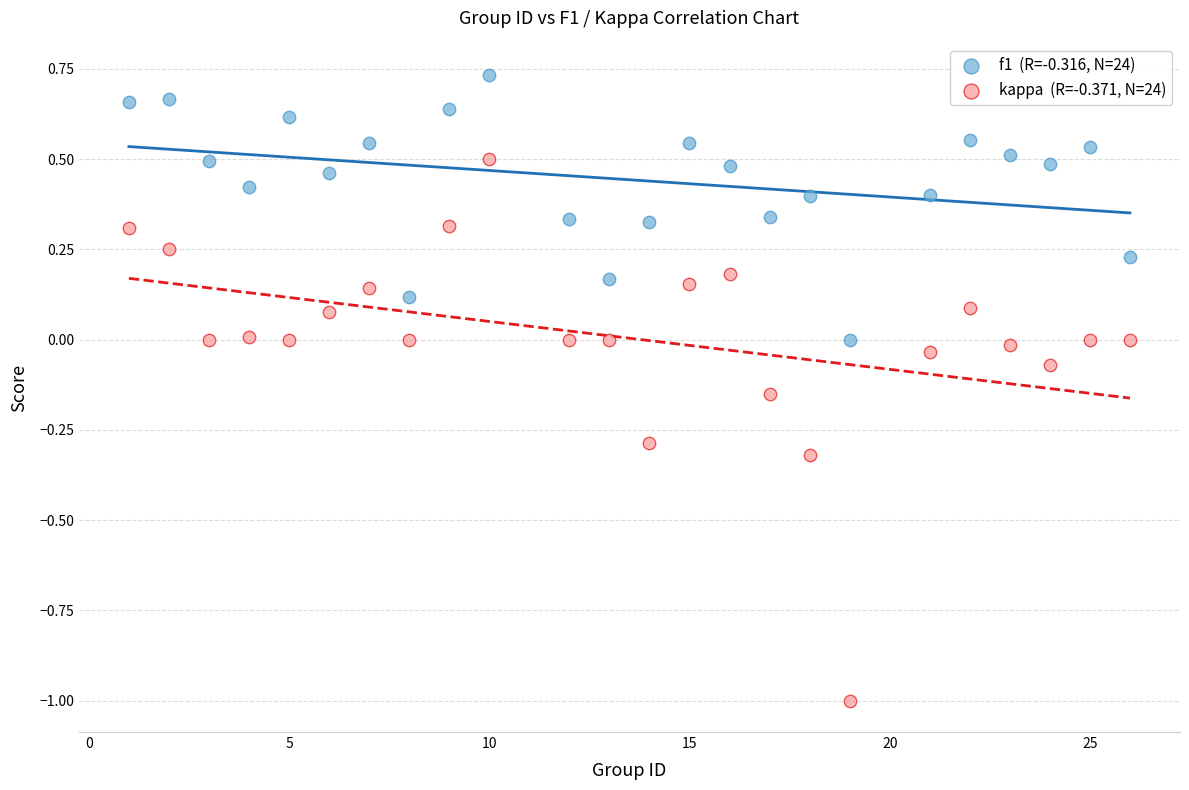

Across all data points, what is the range of X values (max minus min)?

25.0